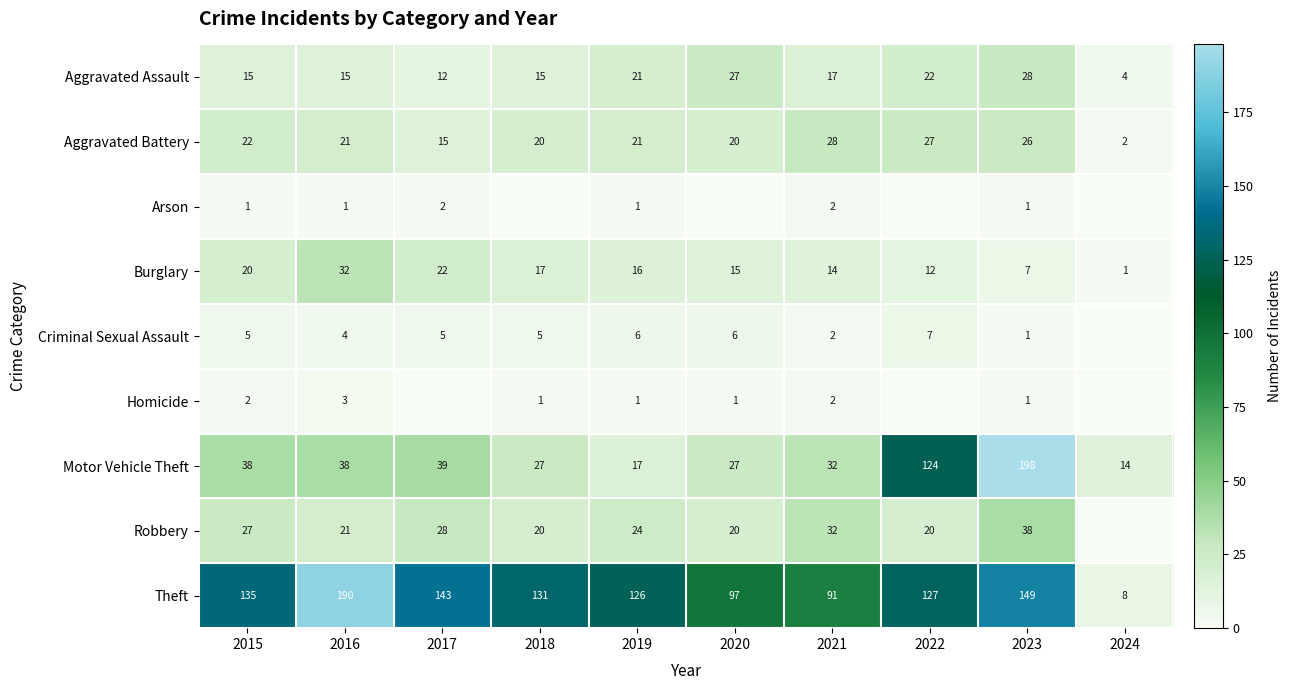

At which label is Theft closest to 99?

2020